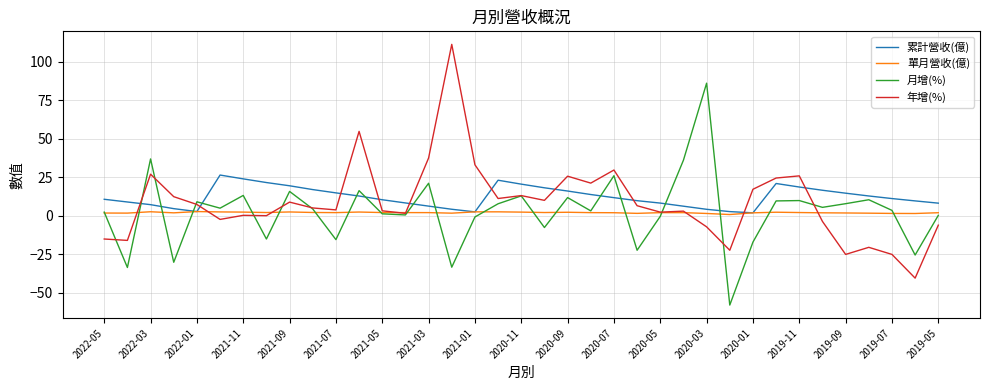

Which series ends up on top after the final intersection of 單月營收(億) and 年增(%)?

單月營收(億)